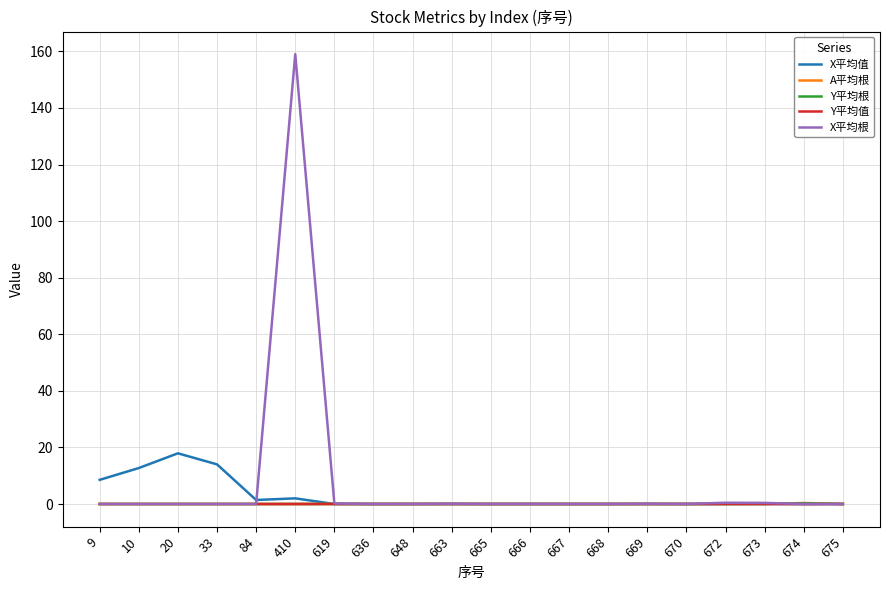

At which category is the sum across all series the highest?

410